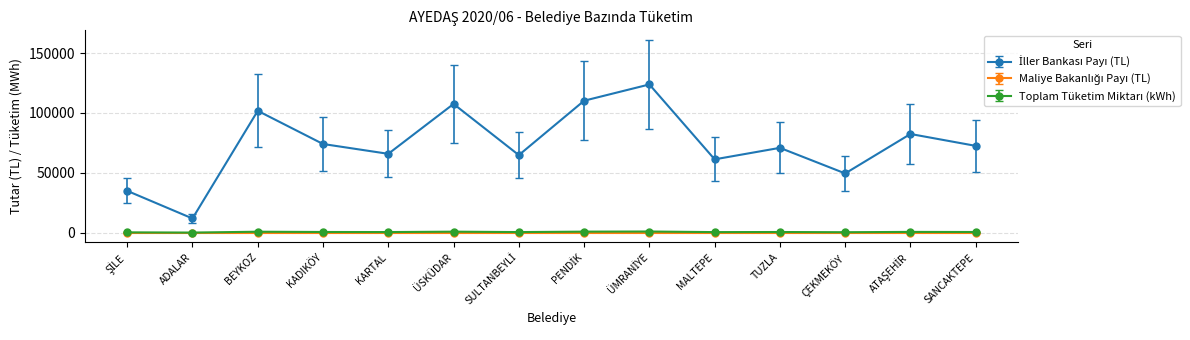

What is the maximum value shown in the chart?

123757.7